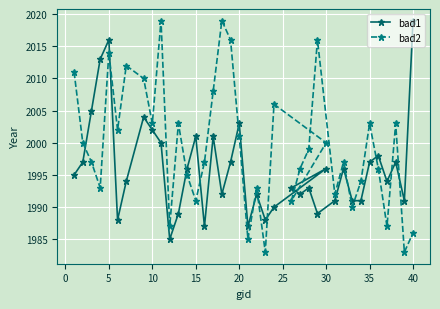

What is the average value of the bad1 series?

1996